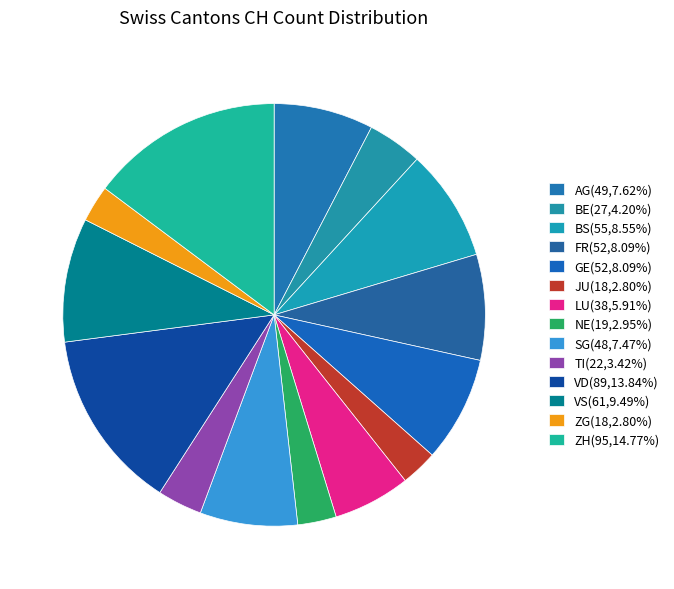

How many slices are in this pie chart?

14